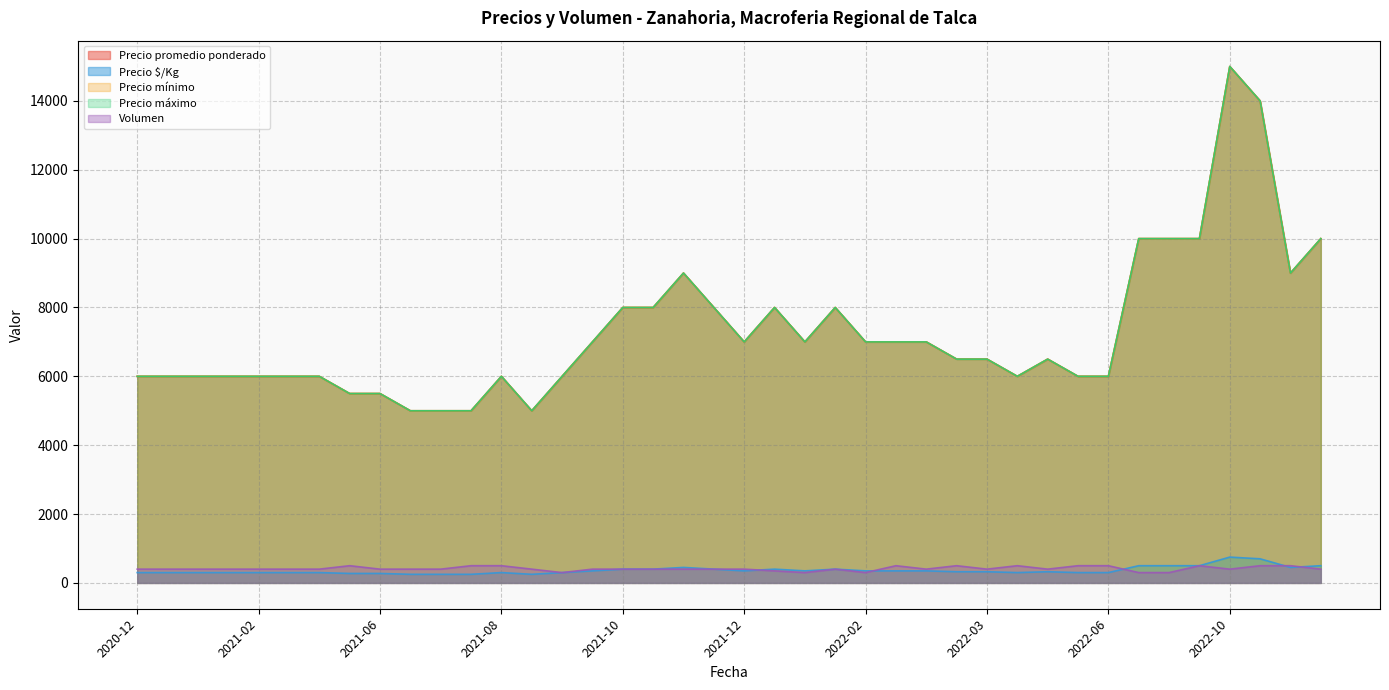

Does the chart have visible grid lines?

Yes